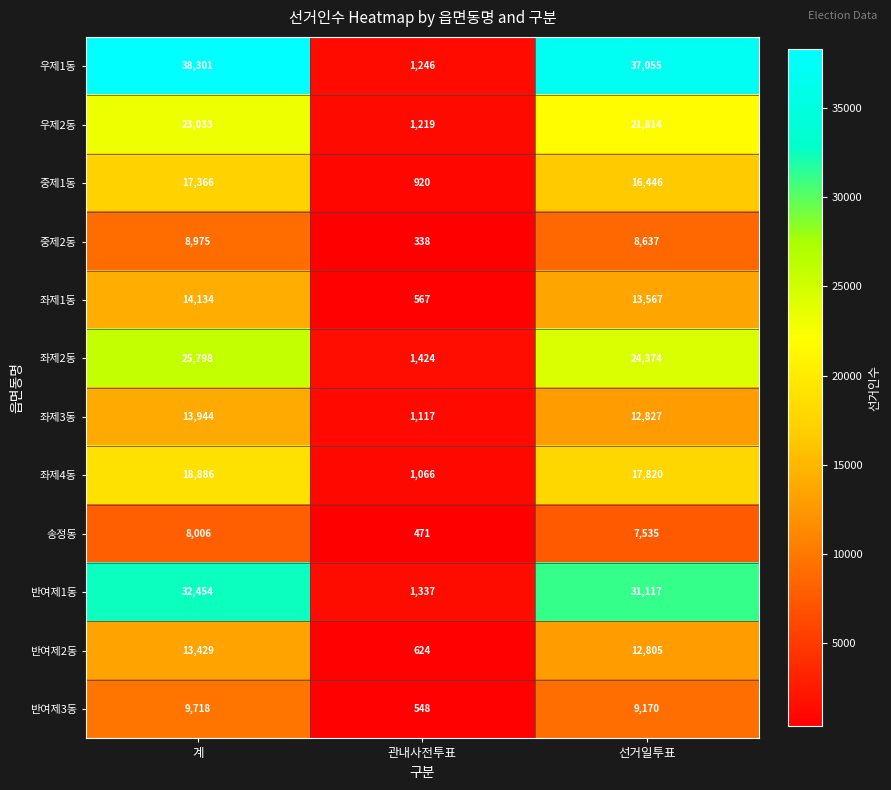

Is the value of 좌제1동 at 선거일투표 greater than the value of 반여제2동 at 계?

Yes